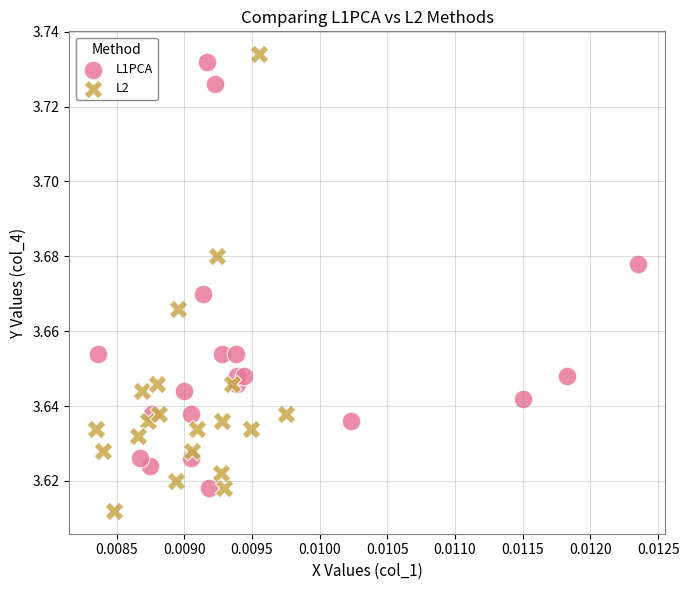

Which series has the widest spread of Y values?

L2